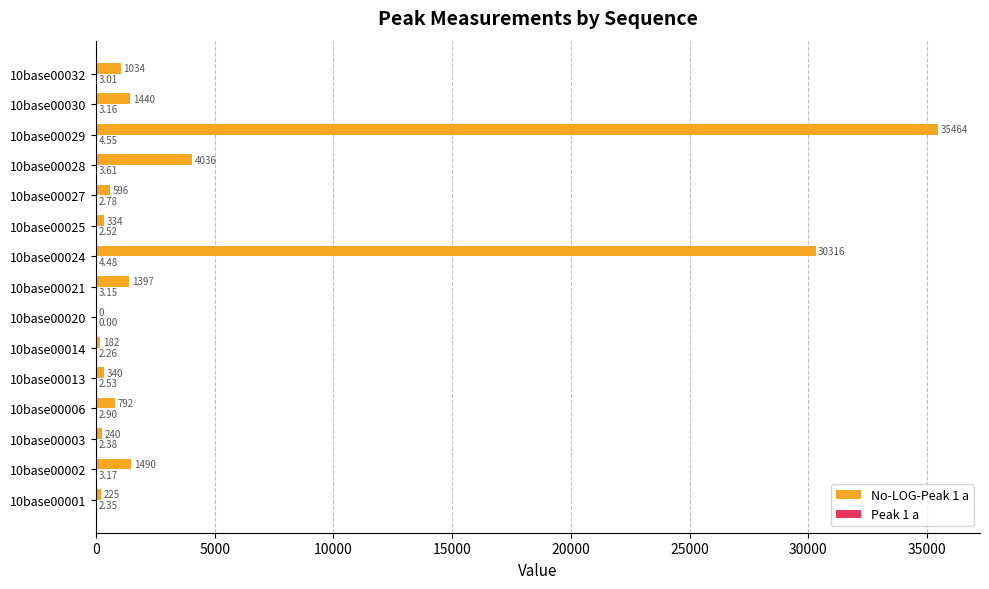

At which category is the sum across all series the highest?

10base00029